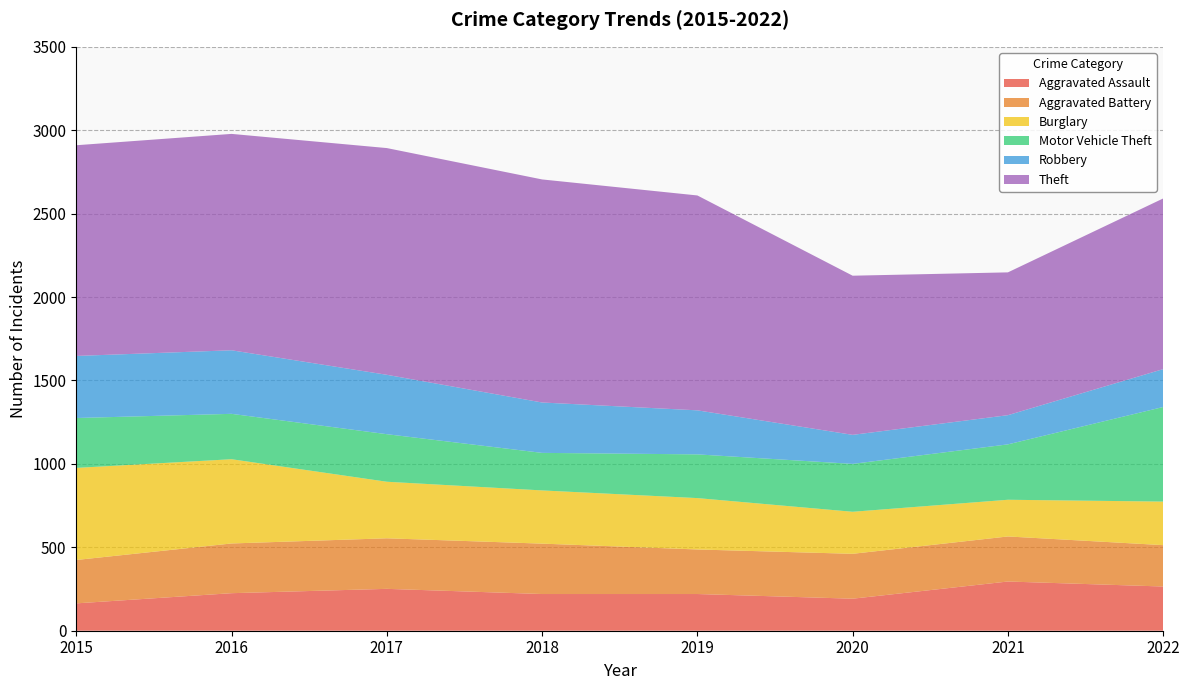

Reading left to right, list all the values displayed in this chart.

Aggravated Assault: 164	225	251	220	220	192	295	265
Aggravated Battery: 260	298	303	302	267	269	270	248
Burglary: 552	505	339	319	308	252	220	261
Motor Vehicle Theft: 299	272	285	225	262	287	332	567
Robbery: 372	381	356	302	264	174	175	227
Theft: 1263	1297	1359	1337	1288	954	856	1023